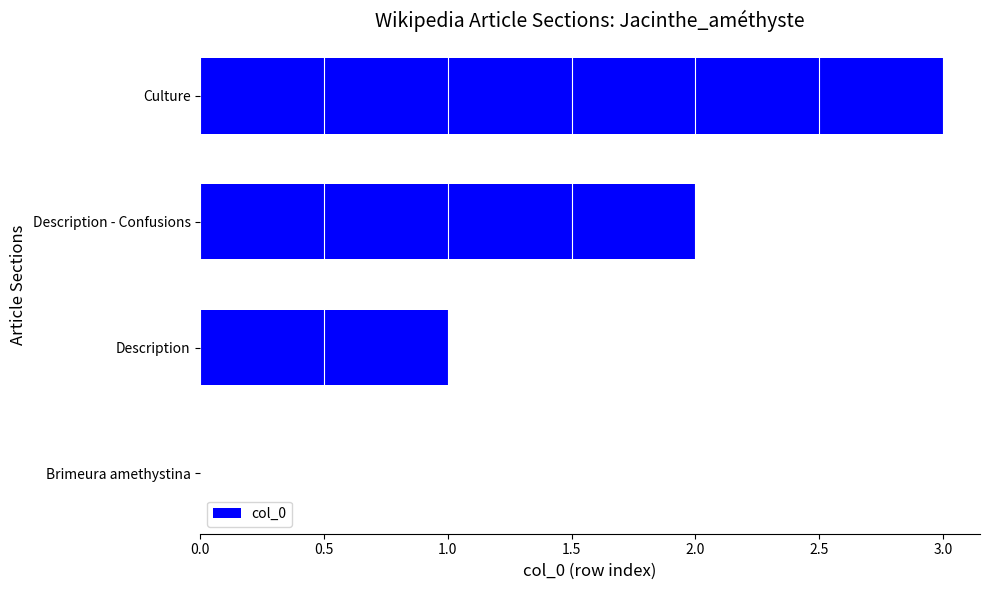

What is the sum of the values at Description - Confusions and Culture?

5